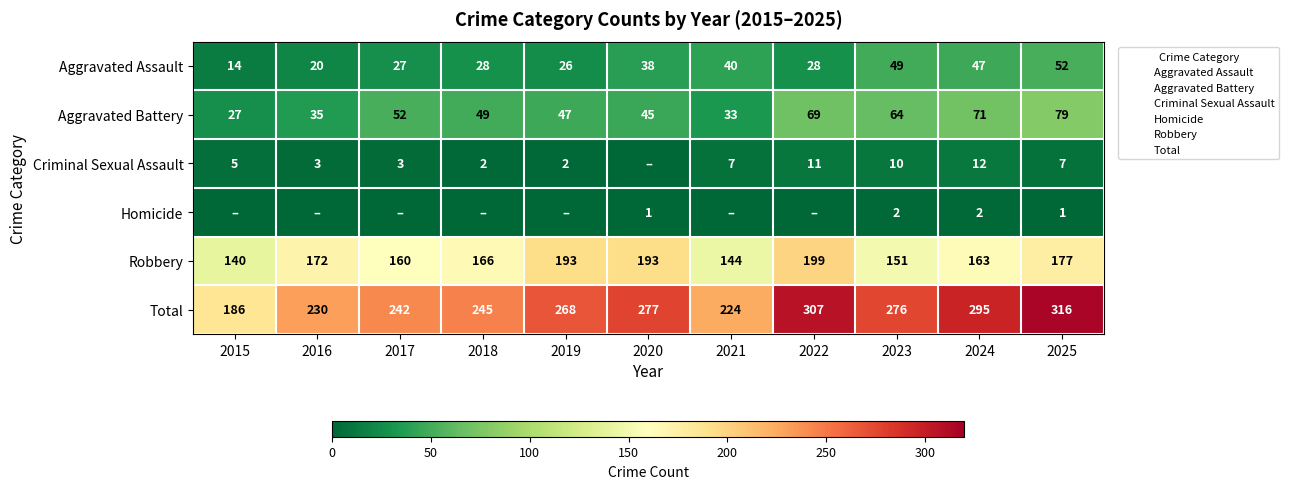

Which series has the widest spread of values?

Total